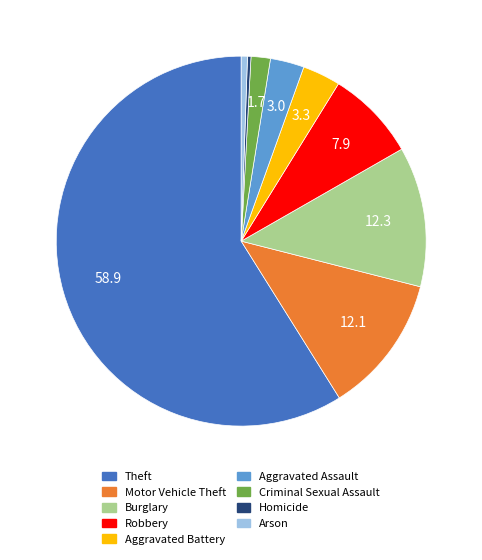

Is there a majority slice in this chart?

Yes